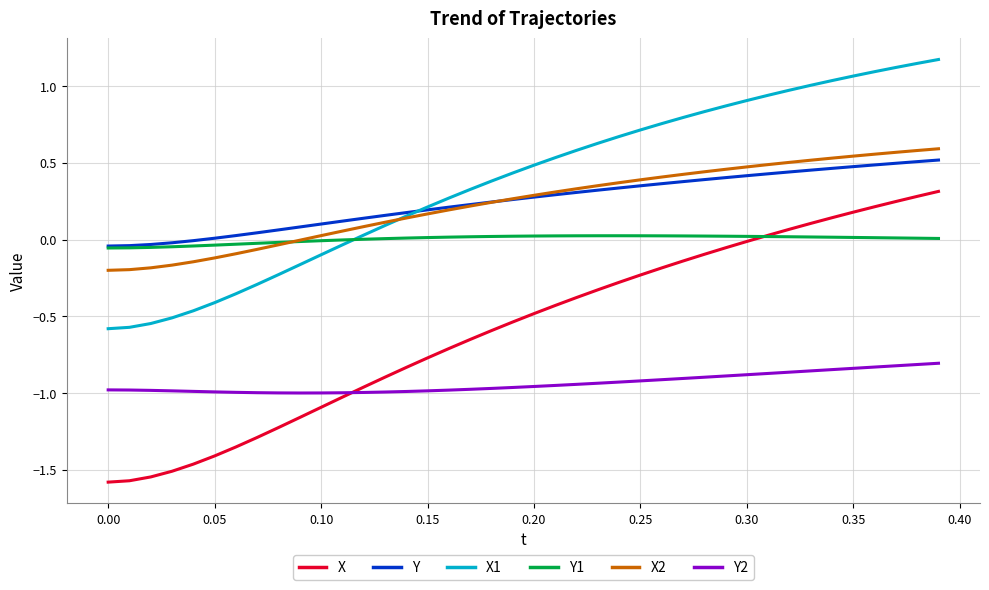

True or false: X2 and Y2 intersect in this chart.

False